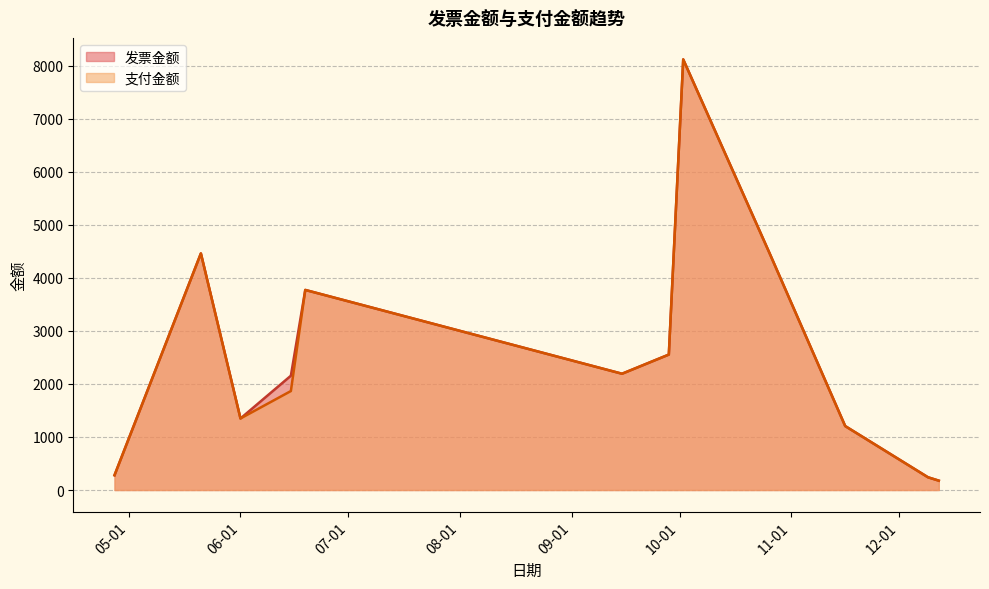

At which label does 发票金额 first exceed 2191?

2020-05-21